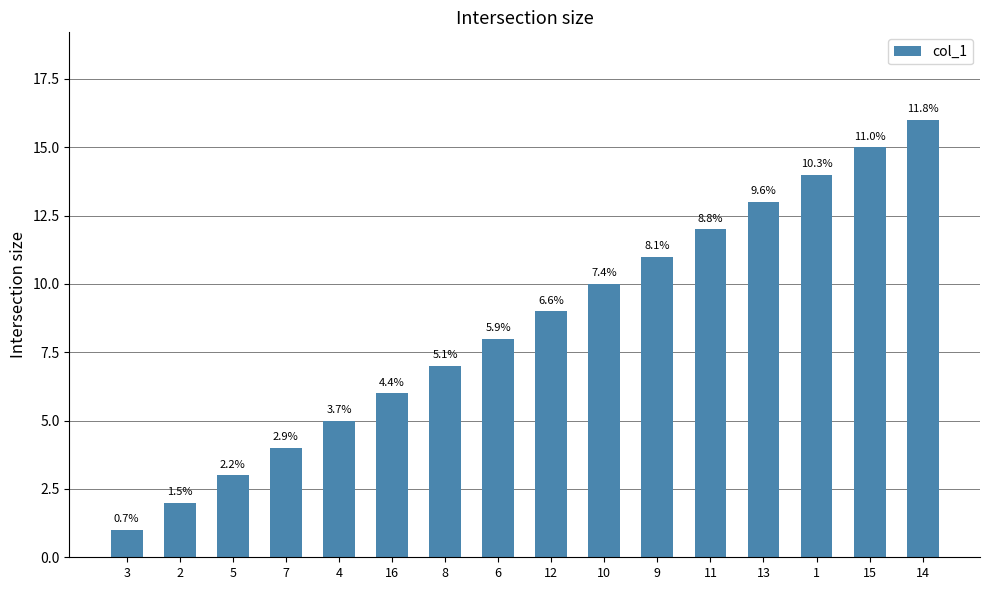

The chart shows a value of 12 at 11. True or false?

True